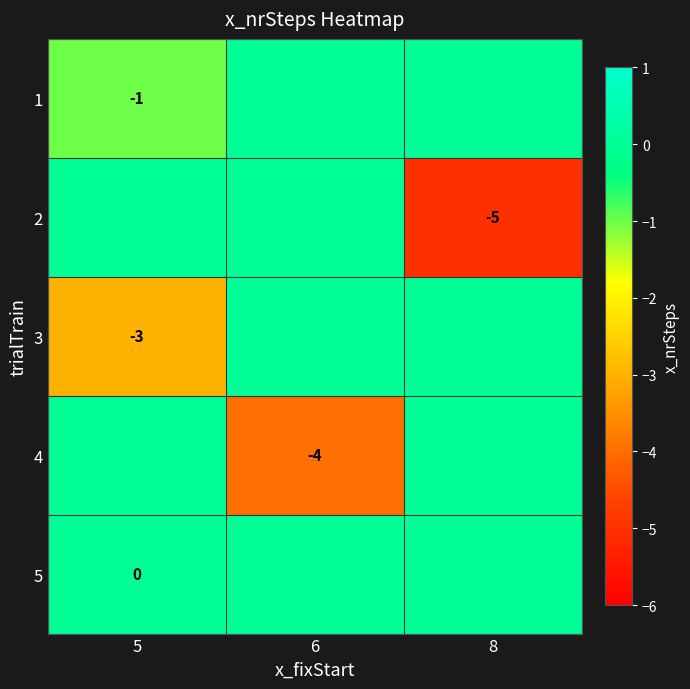

The value of 2 at 8 is -7. True or false?

False